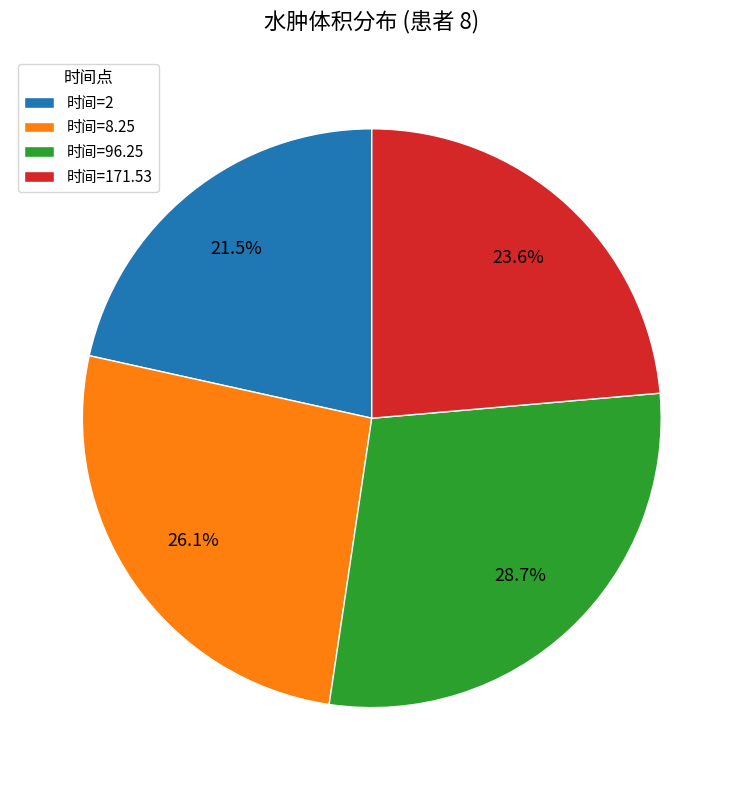

Combined, what portion of the pie is 时间=96.25 and 时间=171.53?

52.4%